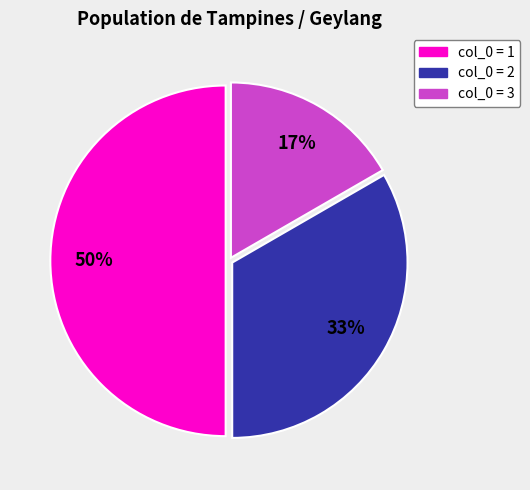

To the nearest percent, what is the difference between the largest and smallest slice percentages?

33%